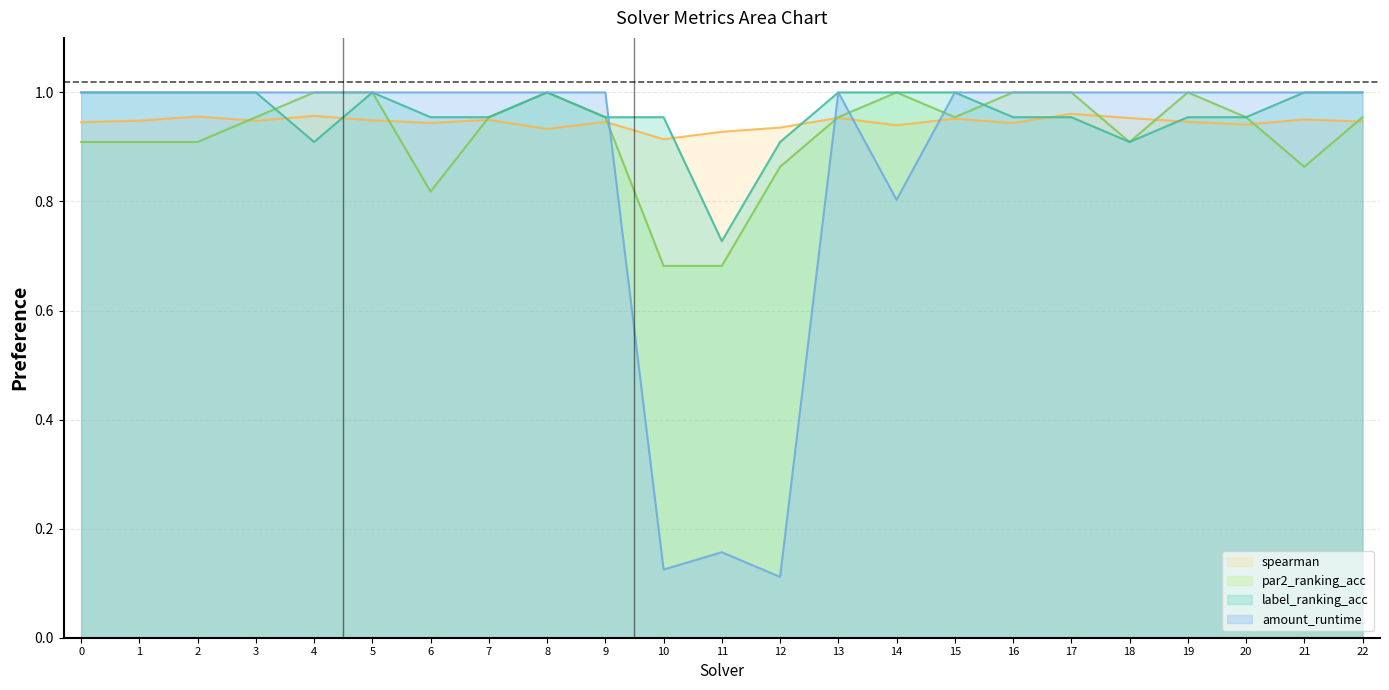

The amount_runtime series shows 1.0 at 18. True or false?

True